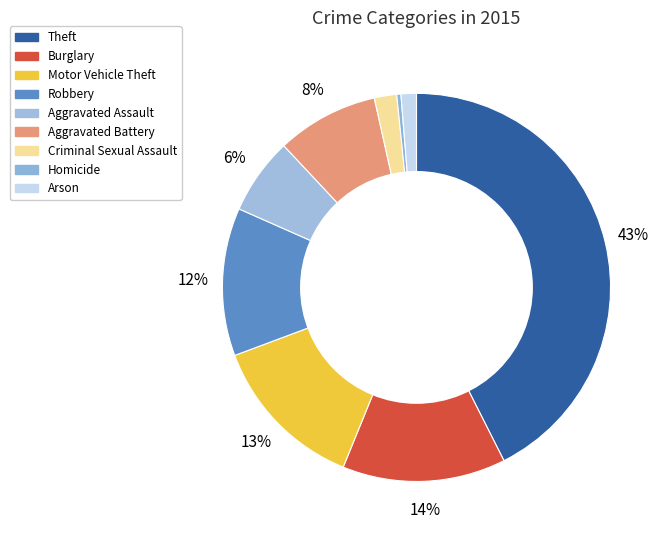

The Aggravated Assault slice represents 1% of the pie. True or false?

False